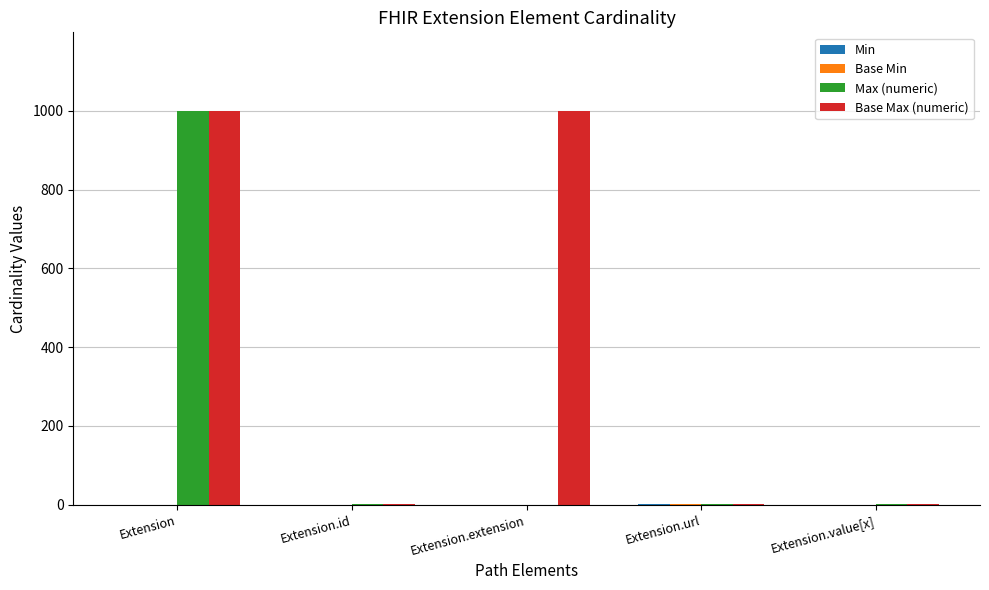

Which series changed the most between Extension.extension and Extension.url?

Base Max (numeric)